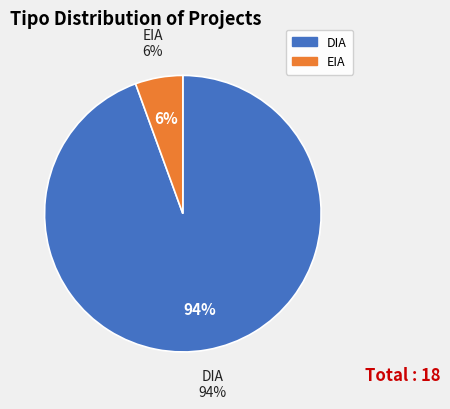

How many slices are in this pie chart?

2